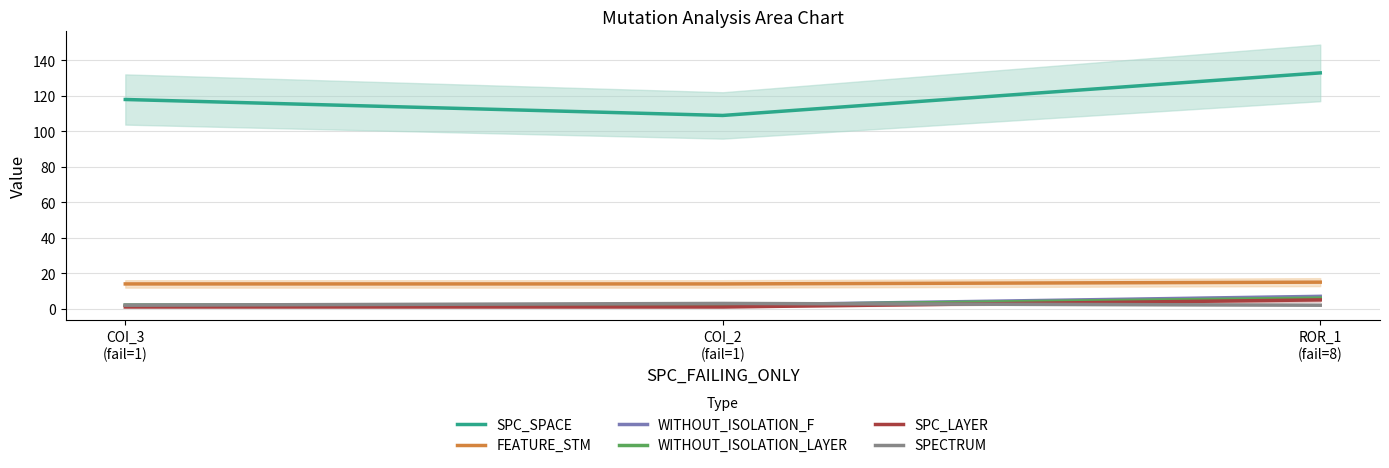

How many data points in SPC_SPACE are above 118?

1